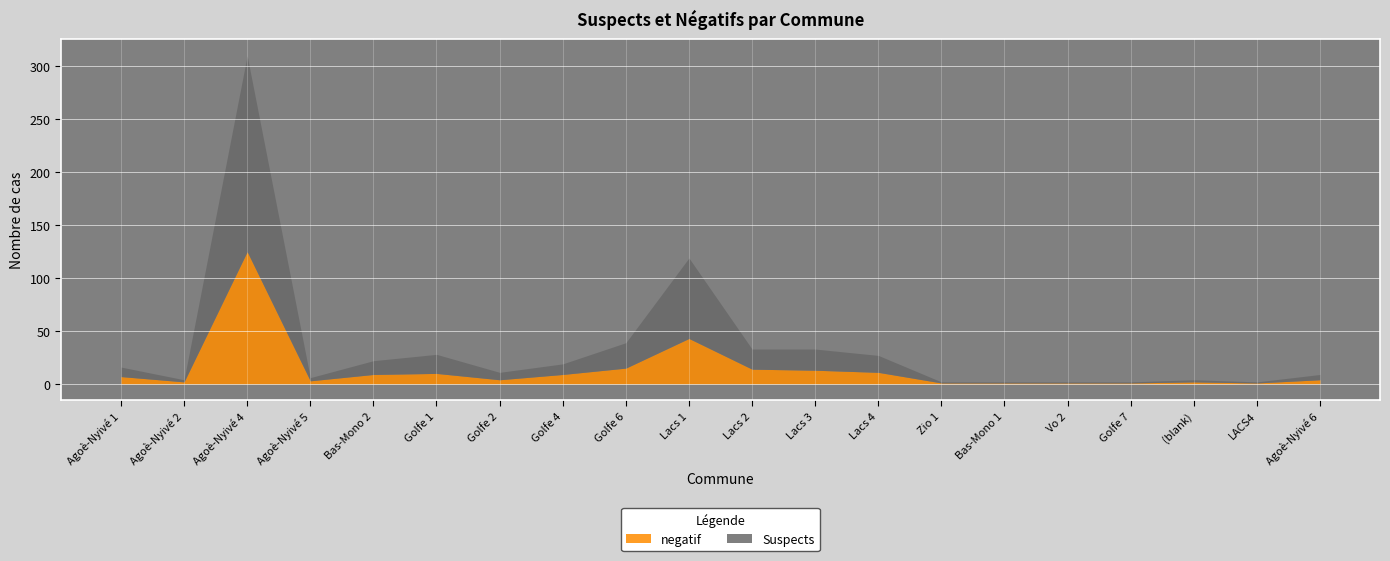

Count the number of data series in this chart.

2